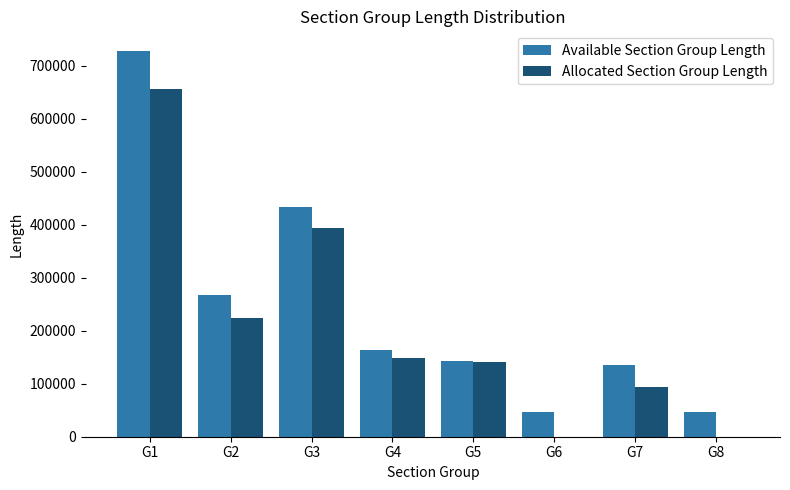

Reading left to right, transcribe all the data shown in this chart.

Available Section Group Length: G1=728100	G2=267000	G3=433300	G4=162800	G5=142300	G6=46100	G7=134600	G8=46100
Allocated Section Group Length: G1=655200	G2=224640	G3=393120	G4=147856	G5=140400	G6=0	G7=94036	G8=0